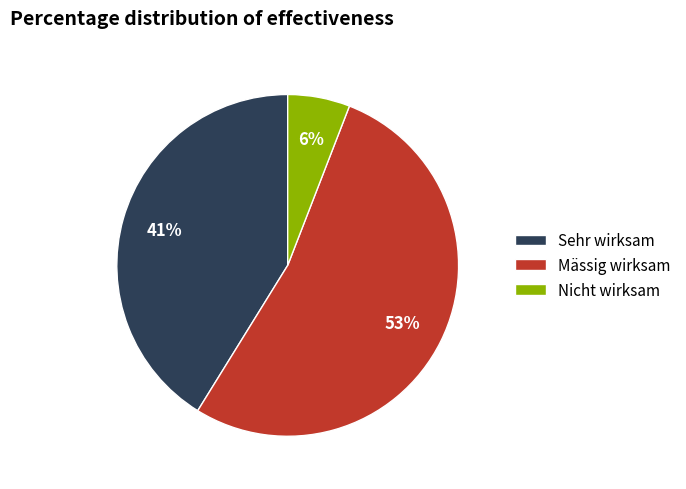

To the nearest percent, what percentage of the pie is Nicht wirksam?

6%